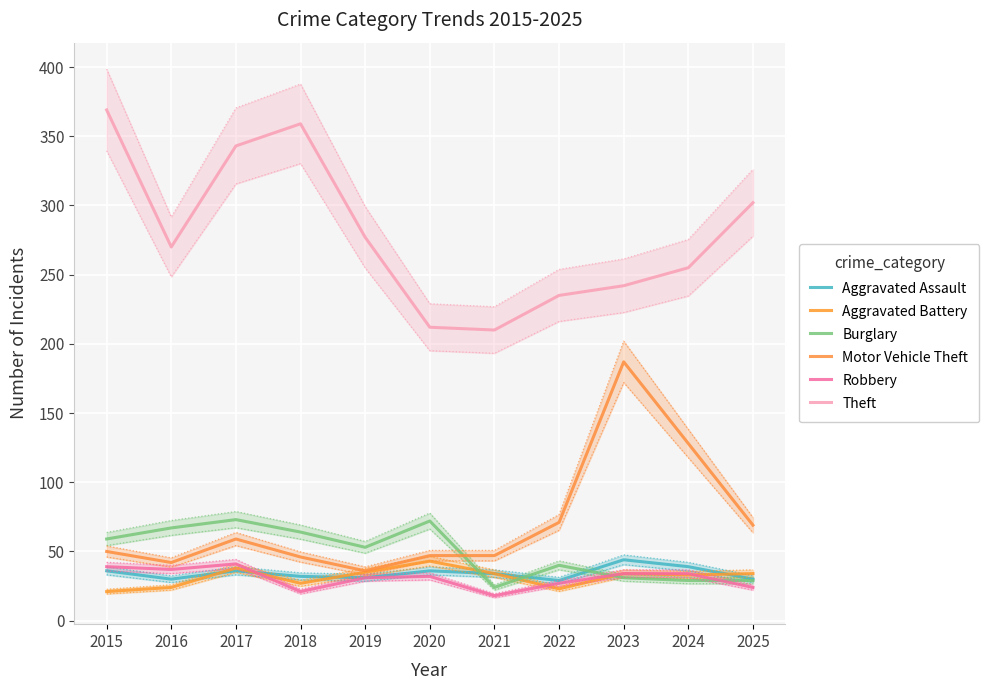

Reading right to left, what are all the values shown in this chart?

Aggravated Assault: 30	39	44	29	34	36	31	32	36	30	36
Aggravated Battery: 34	33	34	23	34	43	35	27	38	24	21
Burglary: 29	29	31	40	24	72	53	64	73	67	59
Motor Vehicle Theft: 69	128	187	71	47	47	36	46	59	42	50
Robbery: 24	34	34	27	18	32	31	21	41	37	39
Theft: 302	255	242	235	210	212	277	359	343	270	369